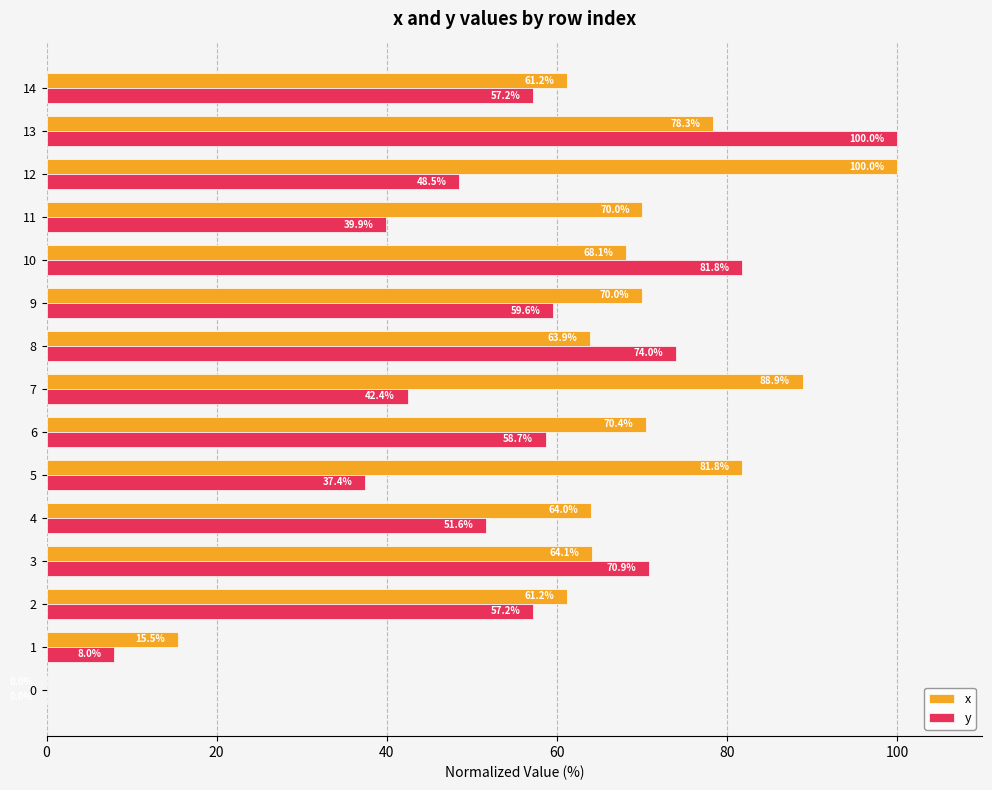

What are all the series names shown in the legend?

x, y